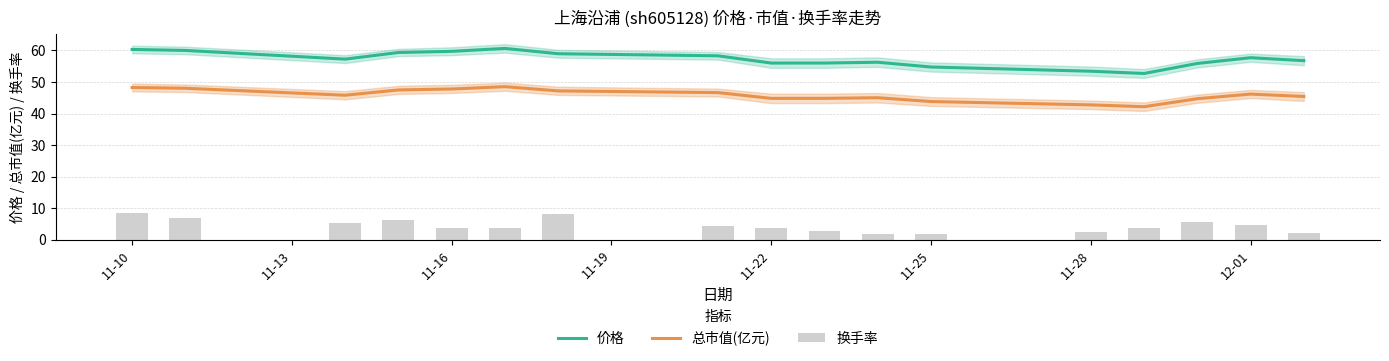

True or false: 总市值(亿元) and 价格 cross at least once.

False